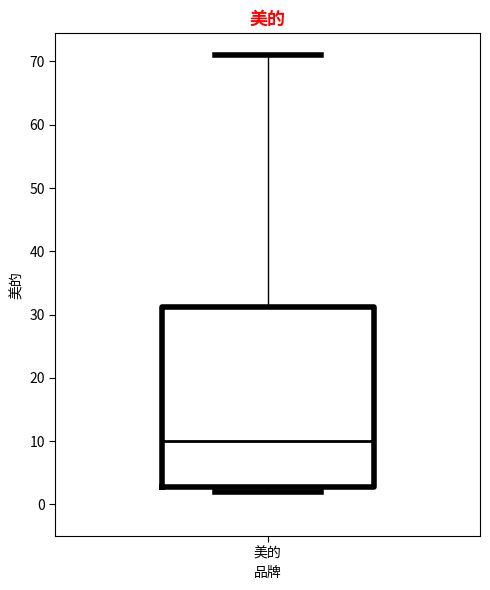

Where is the upper edge of the box for 美的 on the y-axis? The values are not printed on the chart, so give them approximately, as read against the axis.

31